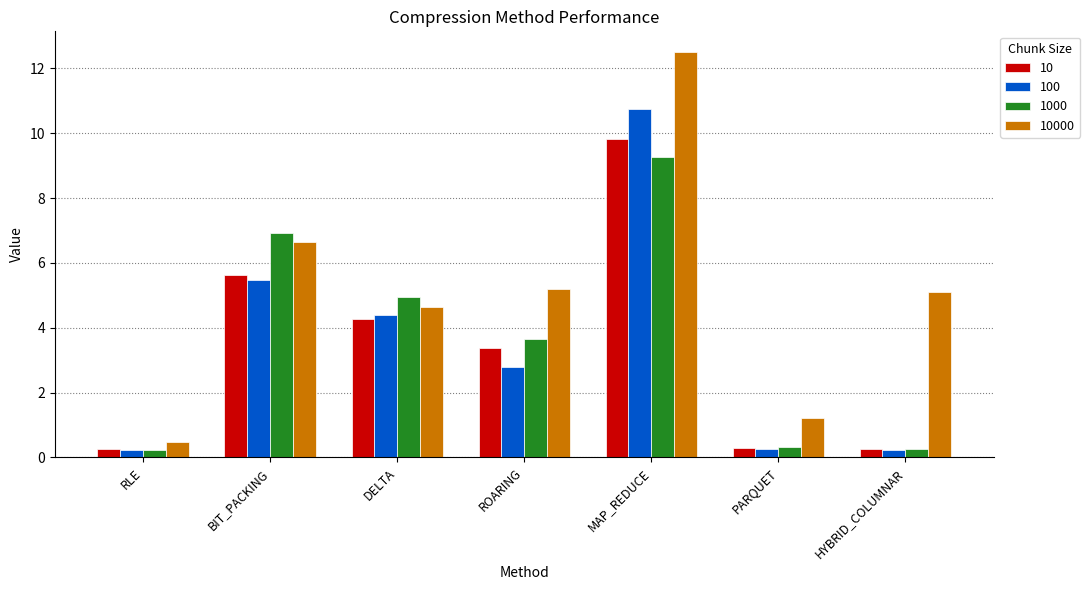

Which series changed the most between DELTA and PARQUET?

1000